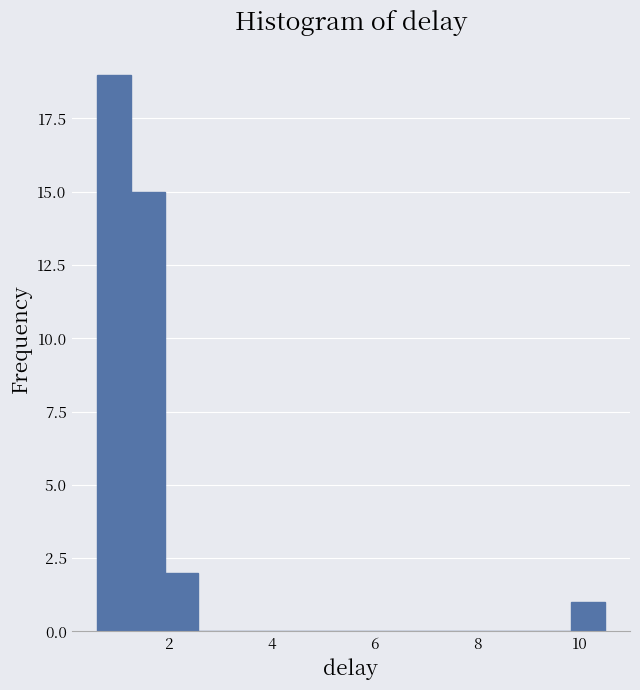

Around what value on the x-axis is the tallest bar? Give the approximate position of its centre, as read against the axis.

1.0